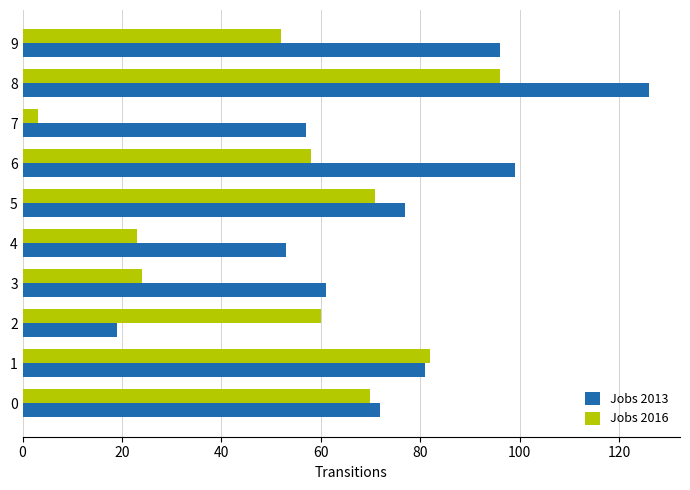

What is the sum of the Jobs 2013 values at 7 and 1?

138